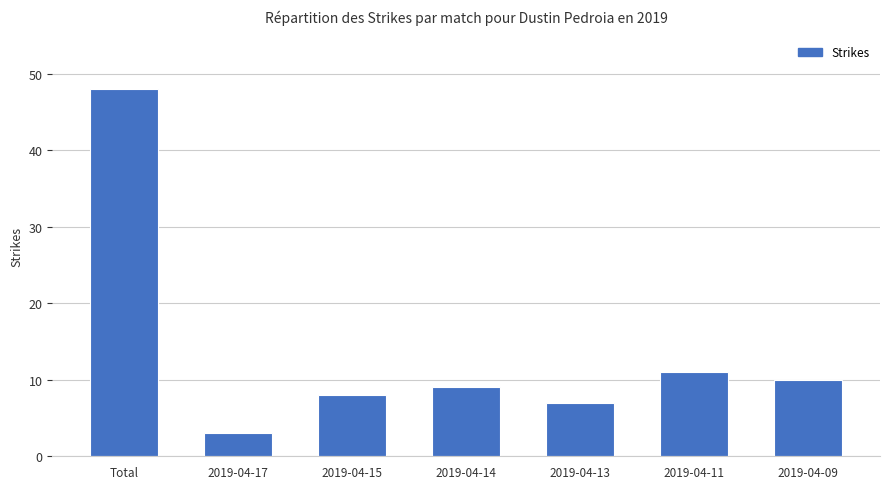

Reading left to right, extract all data points from this chart.

Total=48	2019-04-17=3	2019-04-15=8	2019-04-14=9	2019-04-13=7	2019-04-11=11	2019-04-09=10